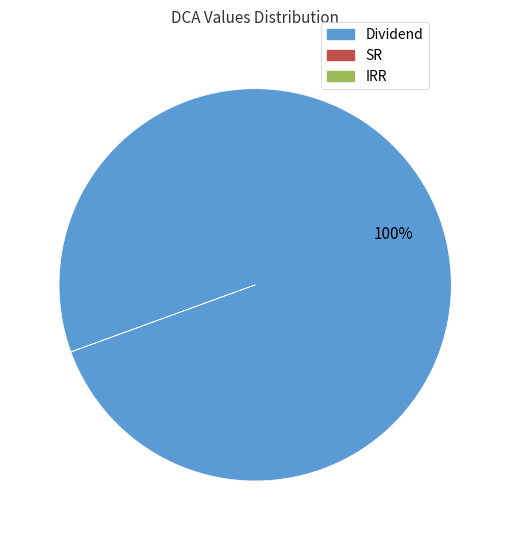

To the nearest percent, what is the average slice percentage?

33%